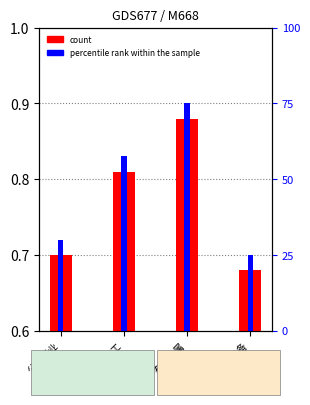

What is the sum of the count values at 机械设备 and 有色金属?

1.6